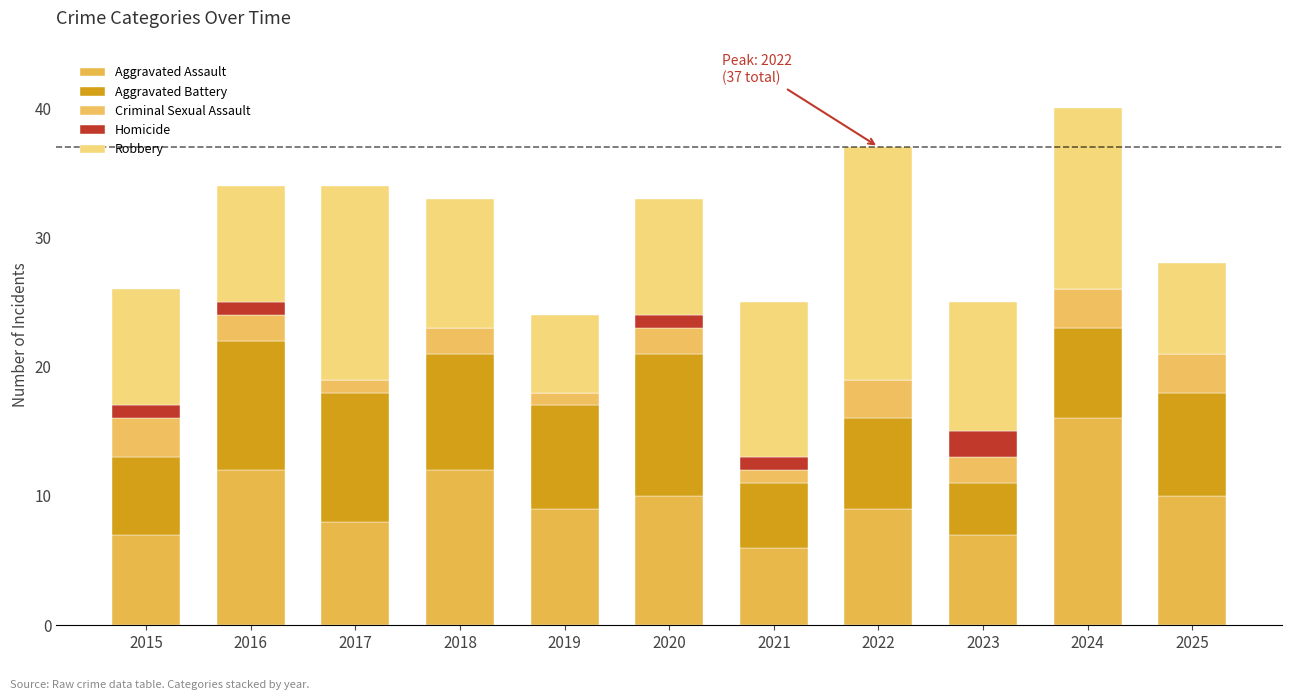

The Robbery series shows 6 at 2019. True or false?

True